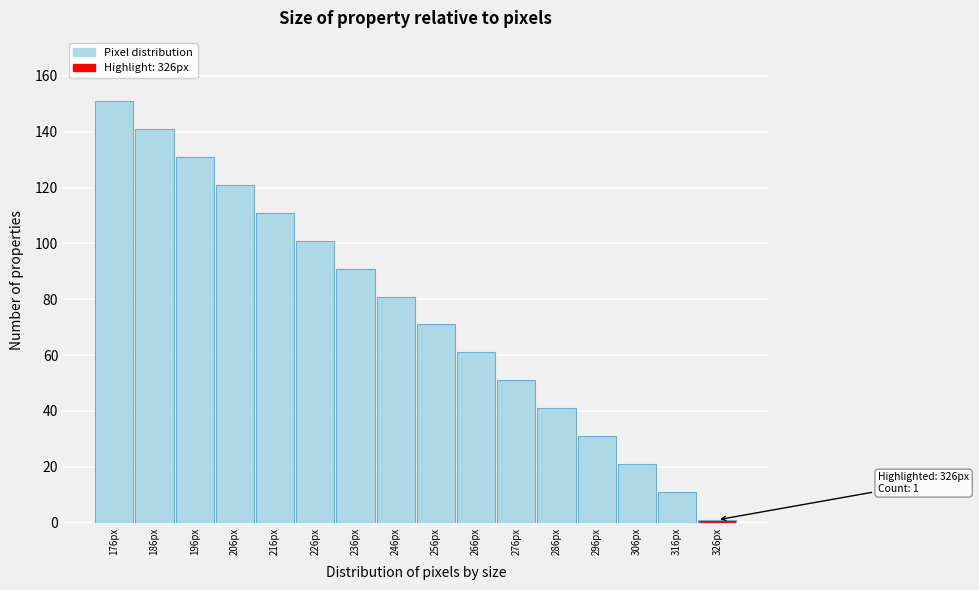

Reading left to right, what are all the values shown in this chart?

151	141	131	121	111	101	91	81	71	61	51	41	31	21	11	1